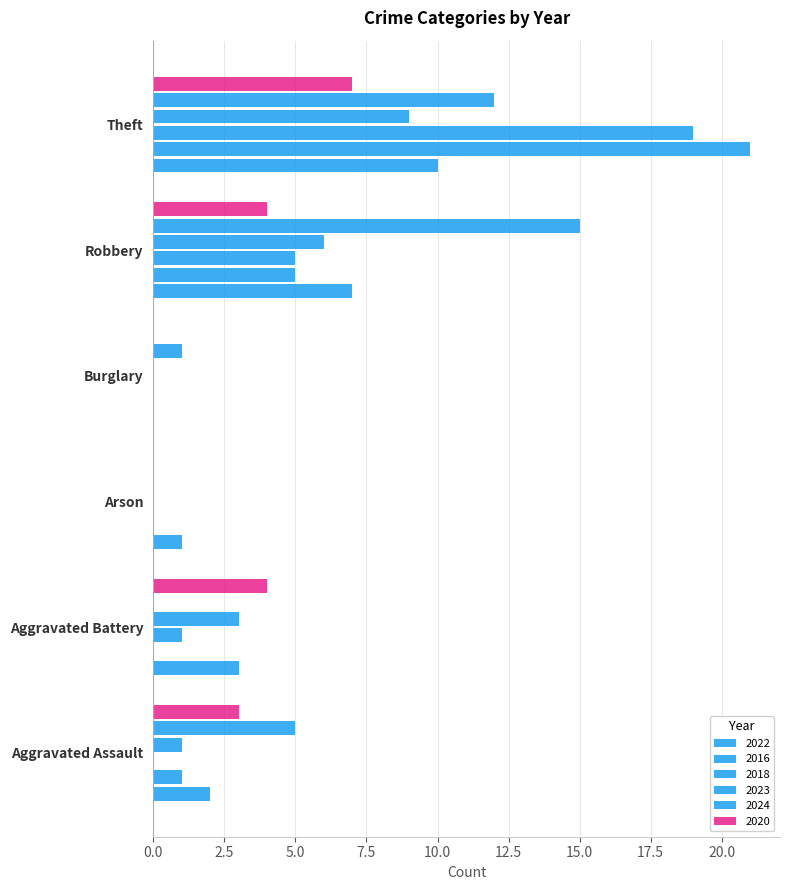

Reading left to right, what are all the values shown in this chart?

2022: Aggravated Assault=2	Aggravated Battery=3	Arson=1	Burglary=0	Robbery=7	Theft=10
2016: Aggravated Assault=1	Aggravated Battery=0	Arson=0	Burglary=0	Robbery=5	Theft=21
2018: Aggravated Assault=0	Aggravated Battery=1	Arson=0	Burglary=0	Robbery=5	Theft=19
2023: Aggravated Assault=1	Aggravated Battery=3	Arson=0	Burglary=0	Robbery=6	Theft=9
2024: Aggravated Assault=5	Aggravated Battery=0	Arson=0	Burglary=1	Robbery=15	Theft=12
2020: Aggravated Assault=3	Aggravated Battery=4	Arson=0	Burglary=0	Robbery=4	Theft=7